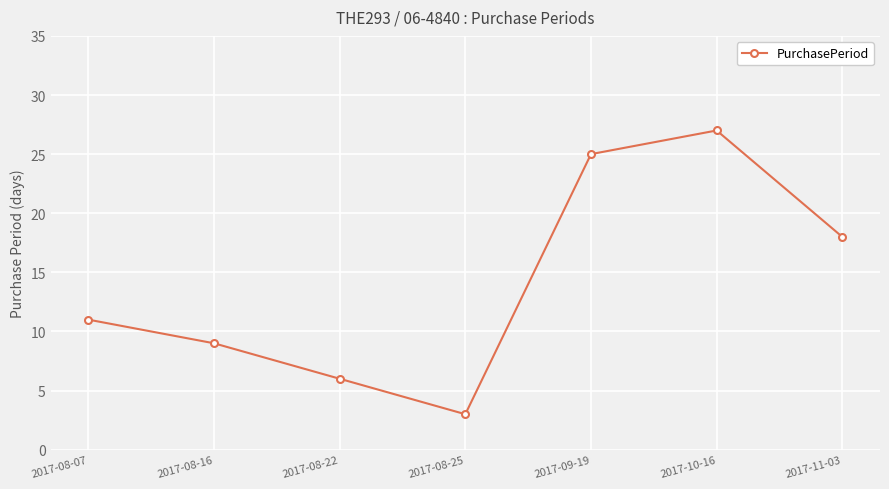

At which category does the data reach its first local peak?

2017-10-16